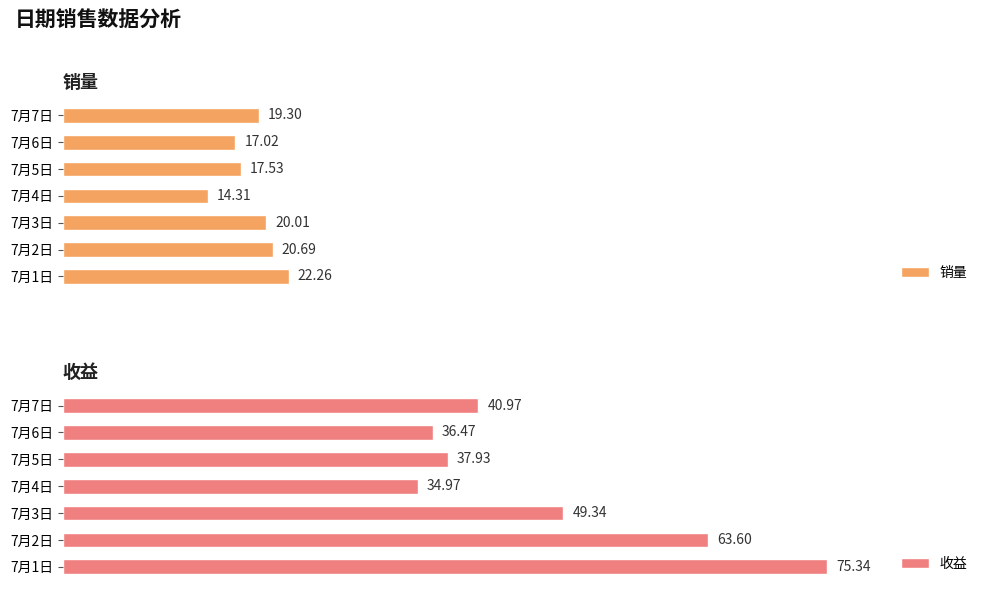

What are all the series names shown in the legend?

销量, 收益